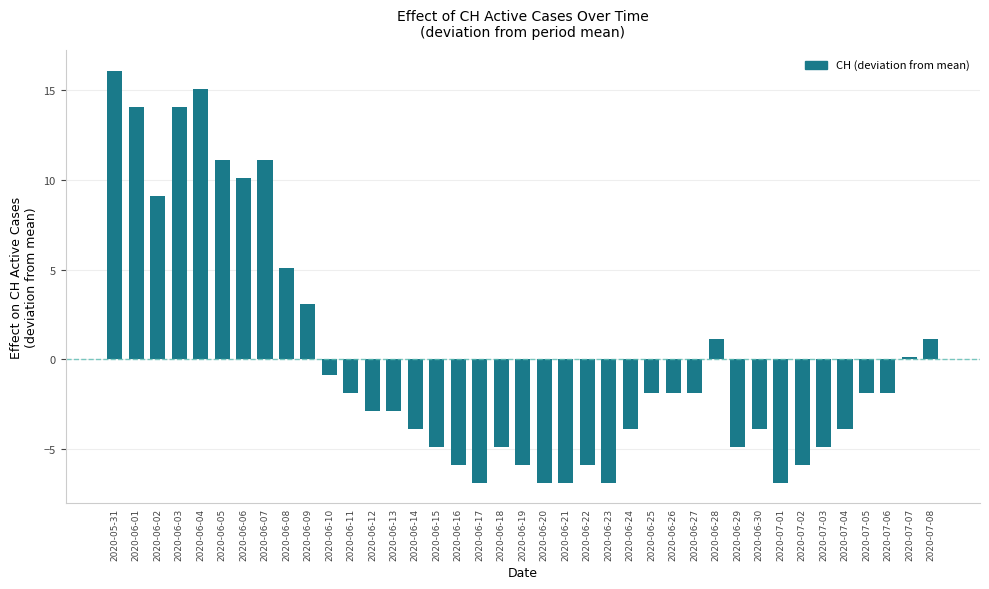

What is the difference between the values at 2020-07-03 and 2020-06-13?

2.0